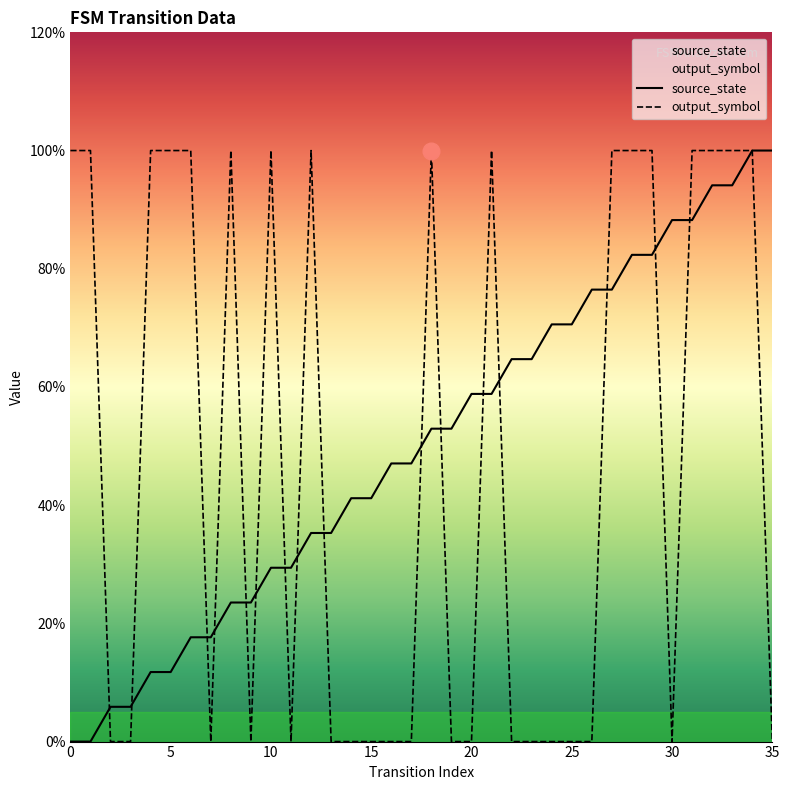

The value of output_symbol at 23 is 0.7. True or false?

False